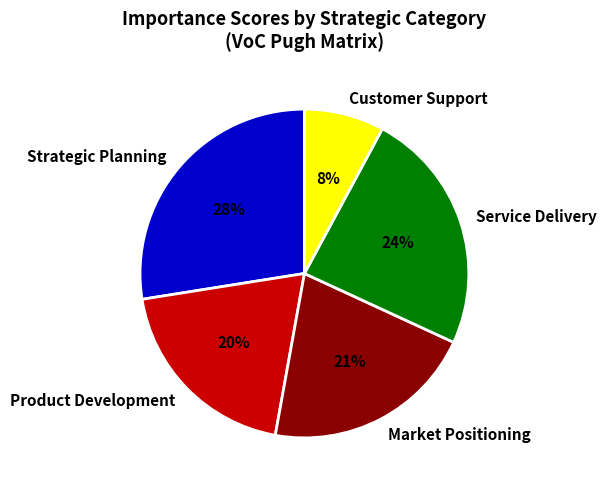

Which has a higher value, Customer Support or Market Positioning?

Market Positioning